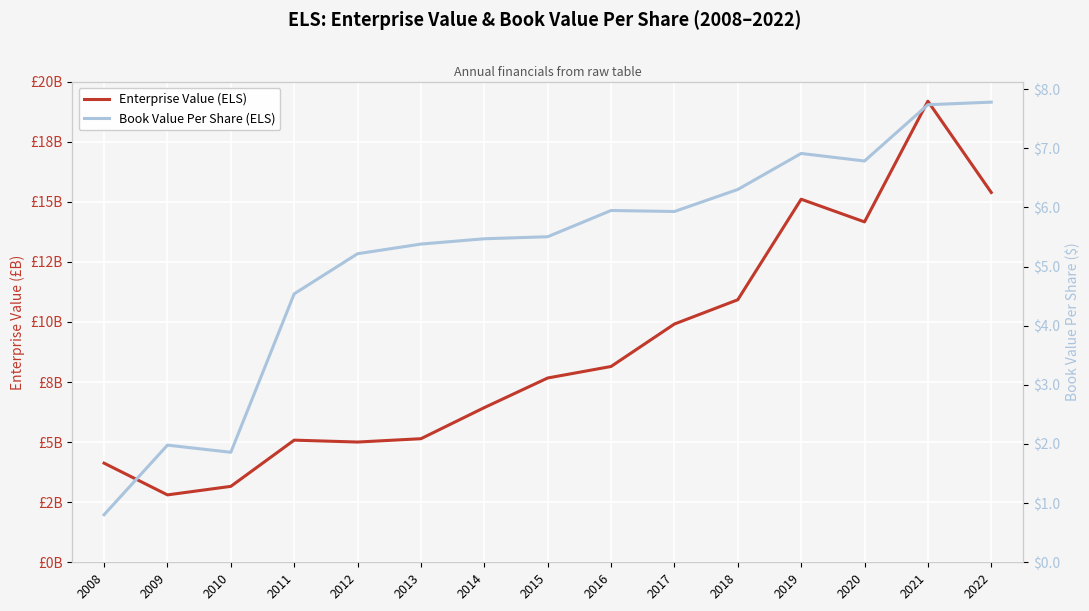

Does the chart display data point markers on the line(s)?

No